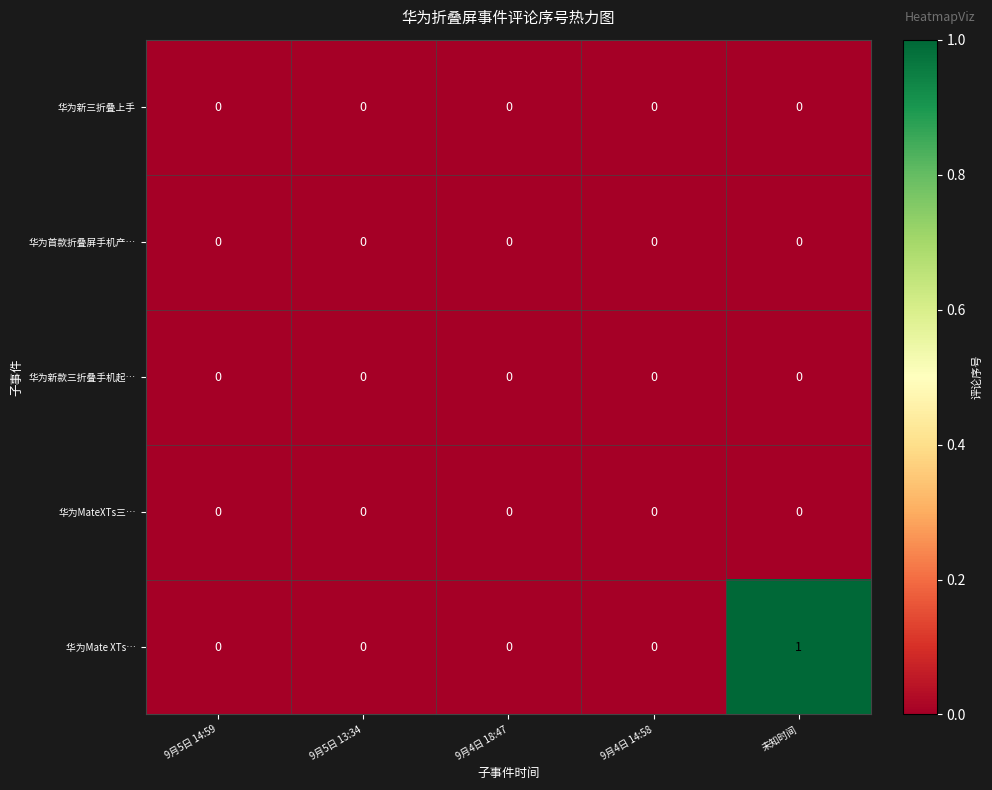

Between 9月5日 14:59 and 未知时间, which series saw the biggest shift?

华为Mate XTs…